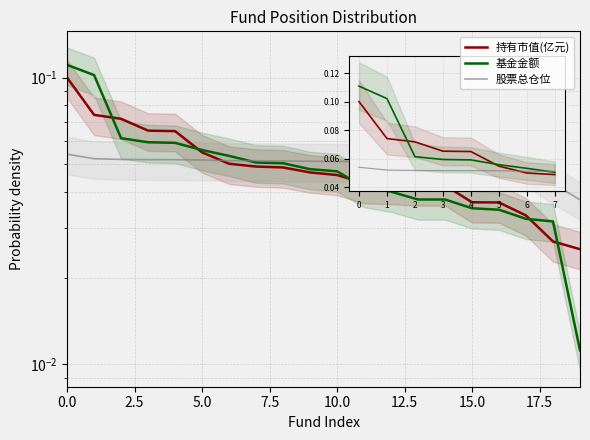

Reading right to left, what are all the values shown in this chart?

持有市值(亿元): 0.0	0.0	0.0	0.0	0.0	0.0	0.0	0.0	0.0	0.0	0.0	0.0	0.0	0.1	0.1	0.1	0.1	0.1	0.1	0.1
基金金额: 0.0	0.0	0.0	0.0	0.0	0.0	0.0	0.0	0.0	0.0	0.0	0.1	0.1	0.1	0.1	0.1	0.1	0.1	0.1	0.1
股票总仓位: 0.0	0.0	0.0	0.0	0.0	0.0	0.1	0.1	0.1	0.1	0.1	0.1	0.1	0.1	0.1	0.1	0.1	0.1	0.1	0.1